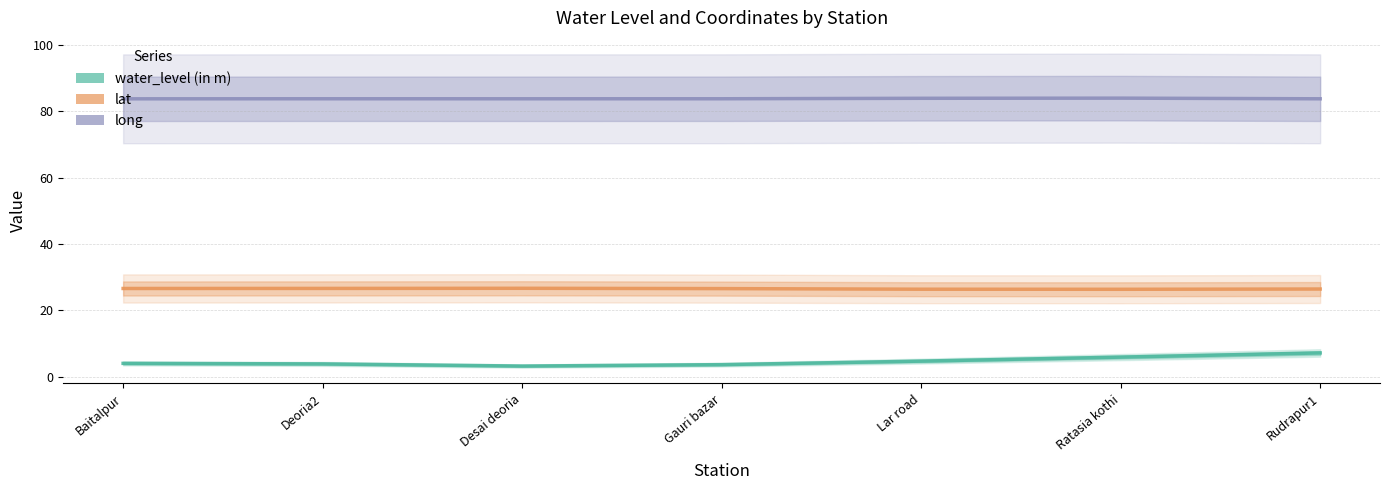

What is the sum of the lat values at Deoria2 and Desai deoria?

53.2